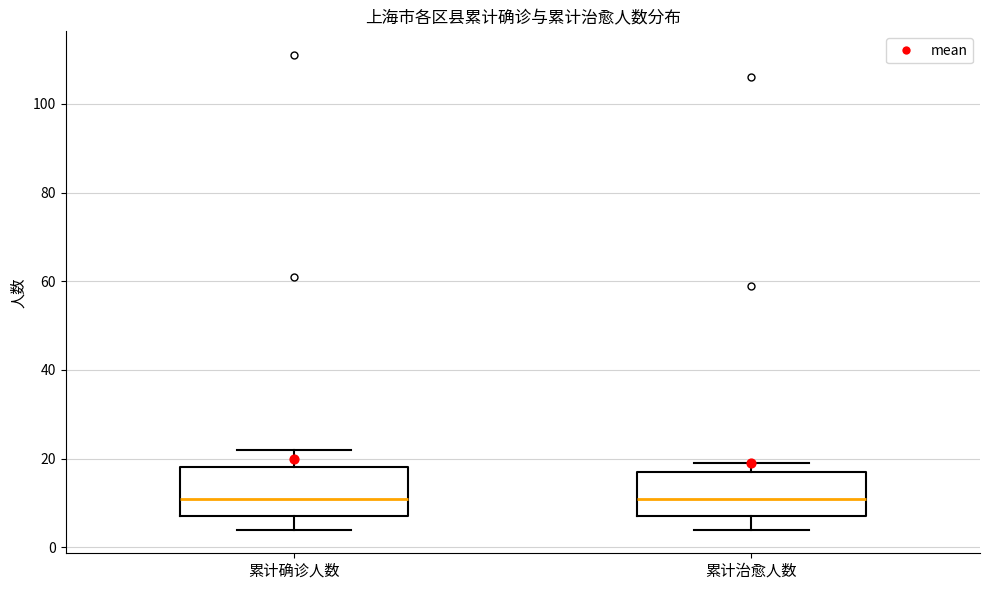

Reading left to right, read every box against the y-axis: the position of its median line, the range the box covers, and the ends of its whiskers. The values are not printed on the chart, so give them approximately, as read against the axis.

累计确诊人数: median 12, box 8 to 18, whiskers 4 to 22
累计治愈人数: median 12, box 8 to 18, whiskers 4 to 20